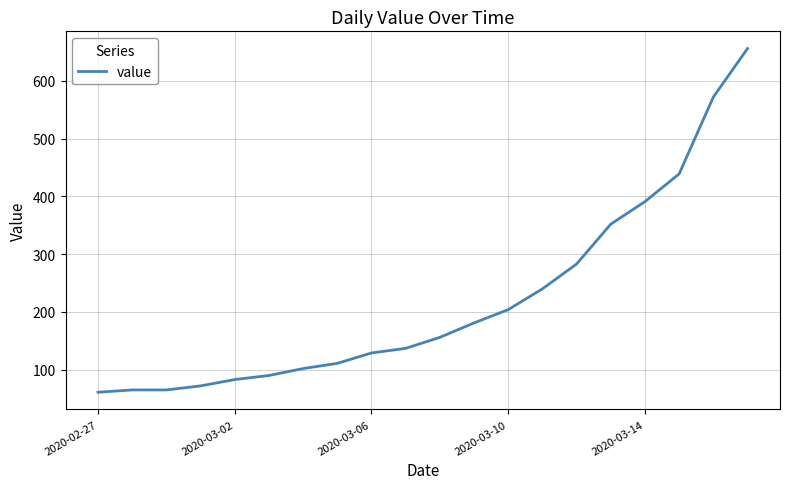

What is the sum of all values?

4389